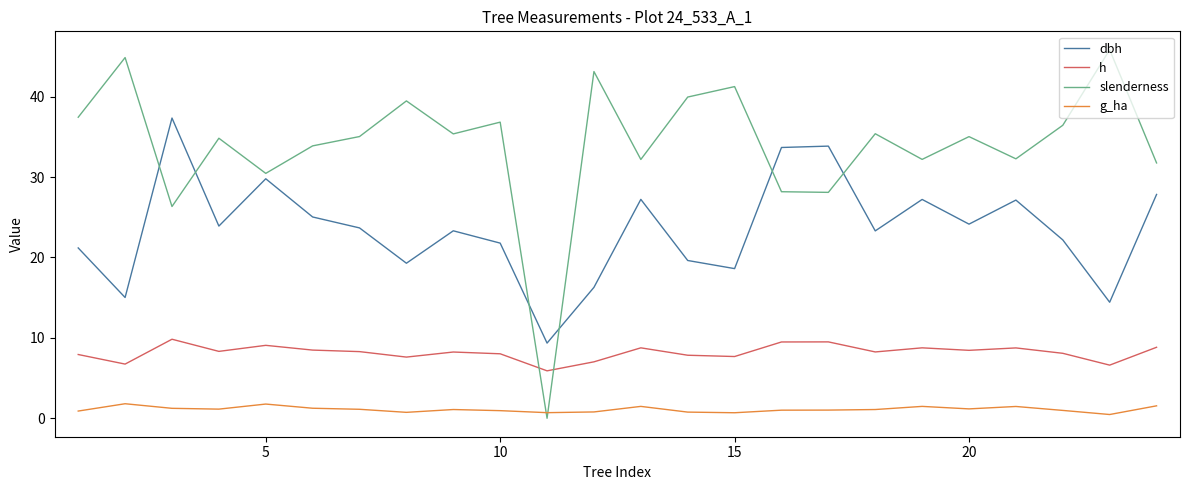

Which series has the largest total across all categories?

slenderness